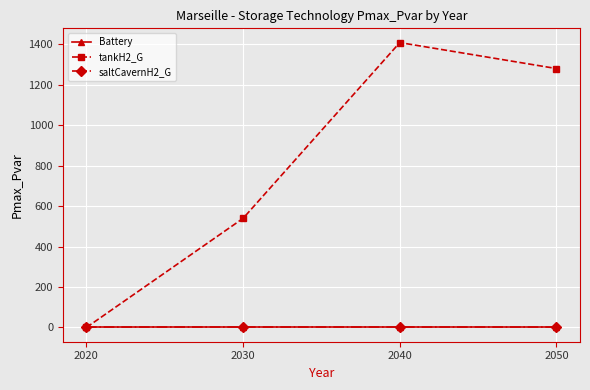

Which series has the largest total across all categories?

tankH2_G